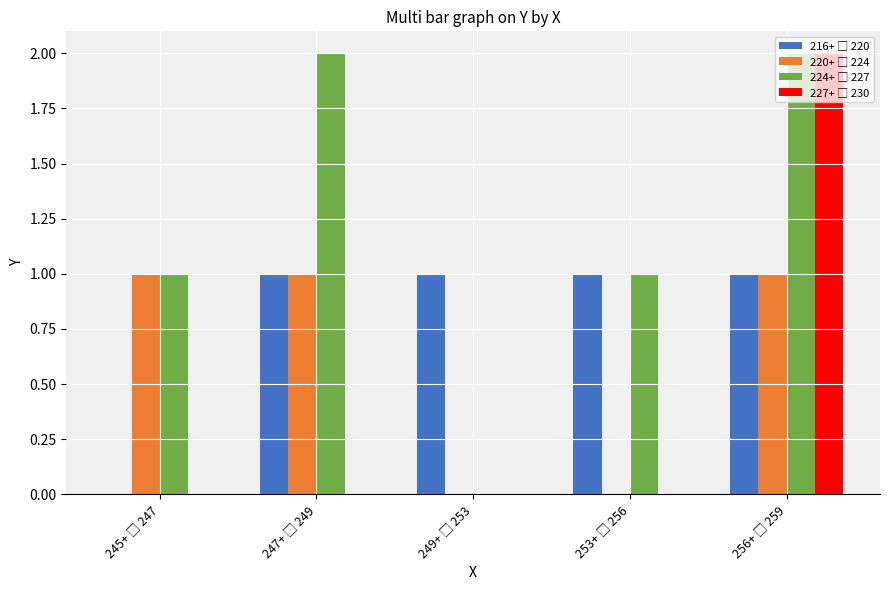

Which category has the highest value across all series?

247+ □ 249